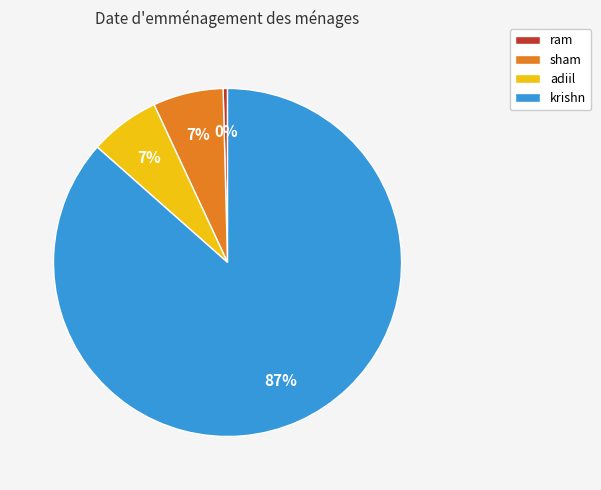

Do sham and ram together represent more than half of the pie?

No